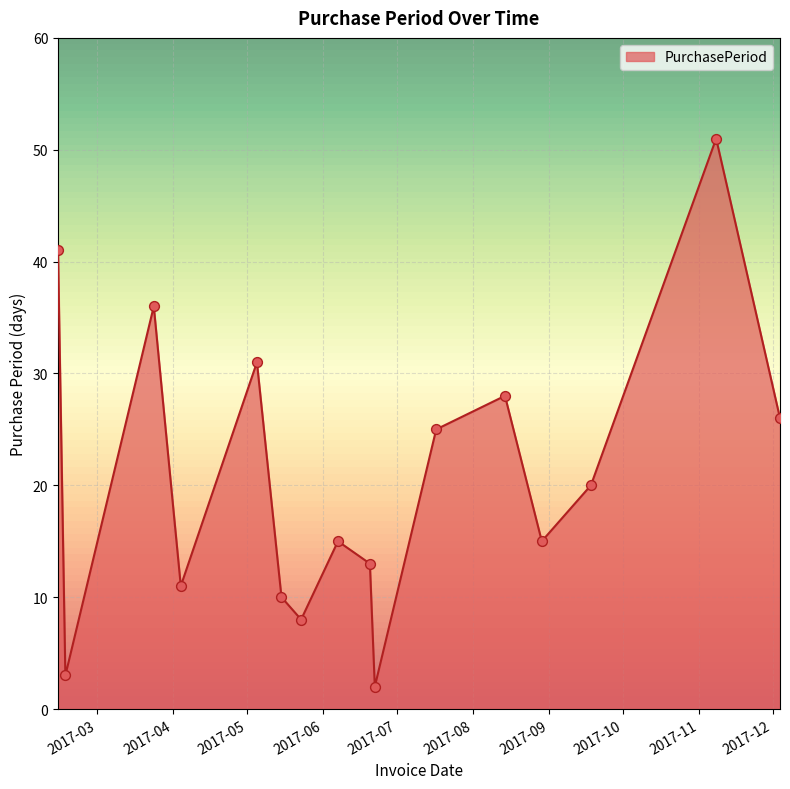

What is the difference between the maximum and minimum values?

49